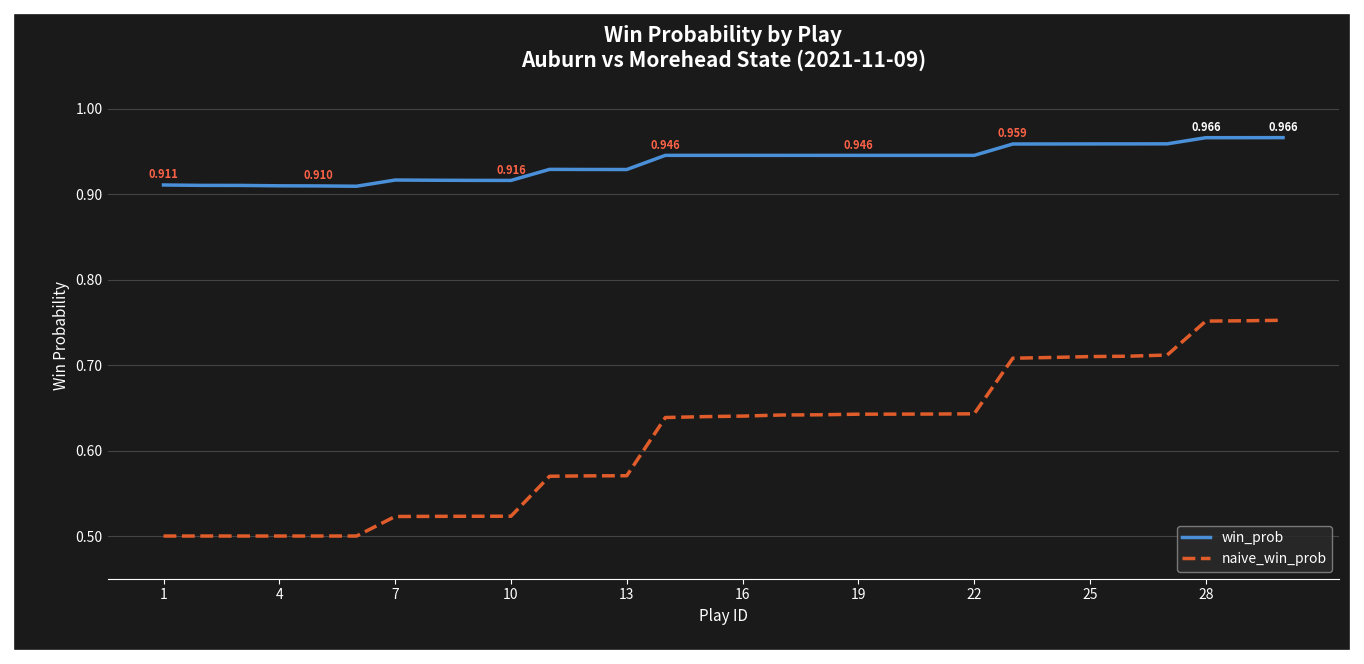

List the series in order of their overall mean, highest first.

win_prob, naive_win_prob